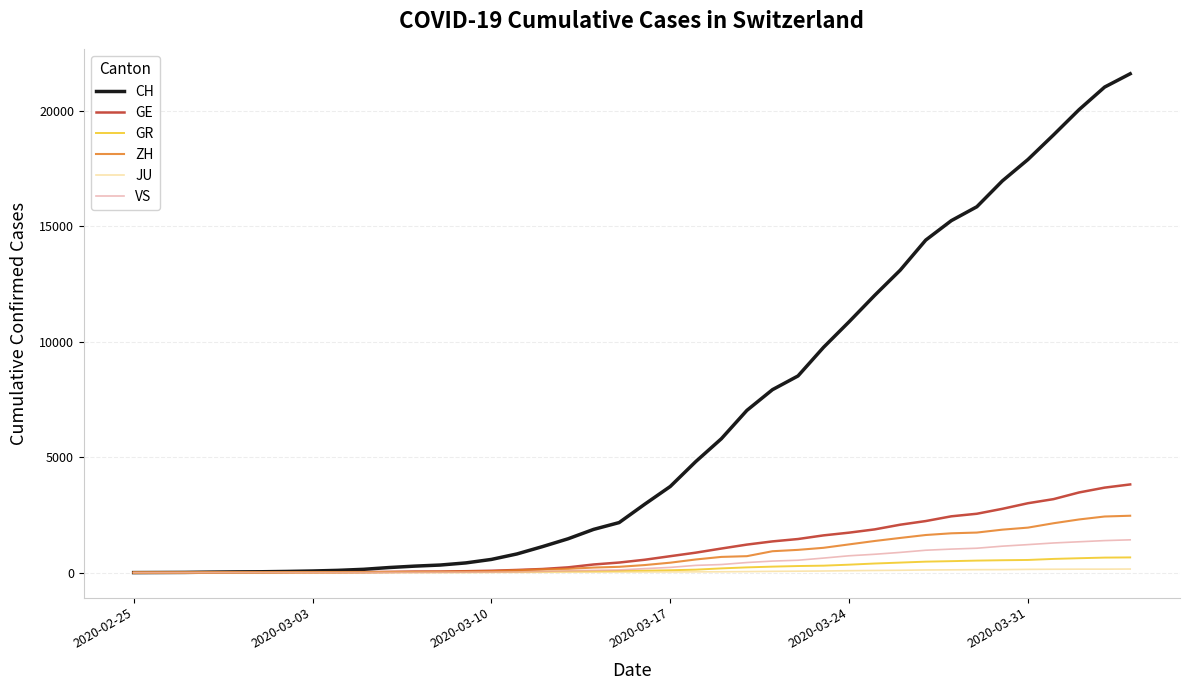

Which series has the largest total across all categories?

CH